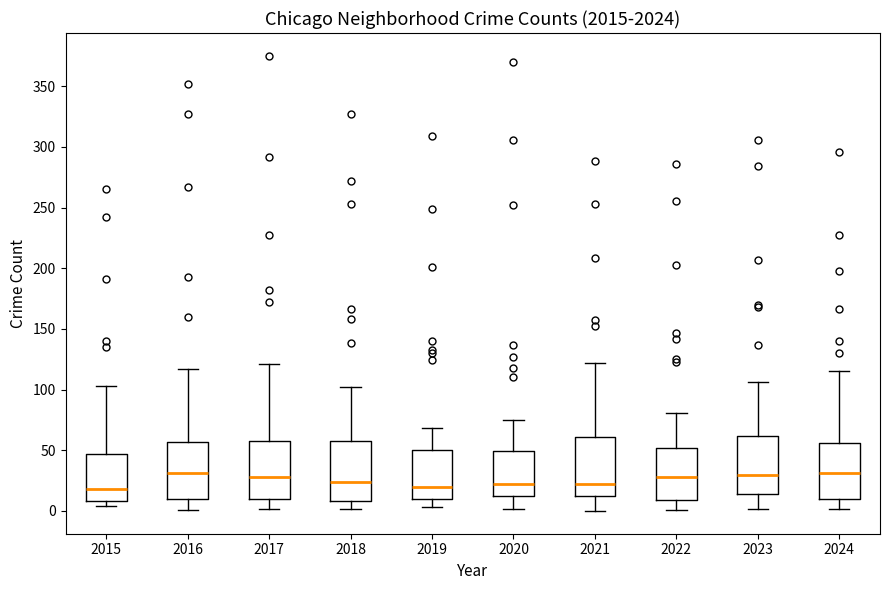

Where does the median line of the box at x = 2017 sit on the y-axis? The values are not printed on the chart, so give them approximately, as read against the axis.

30